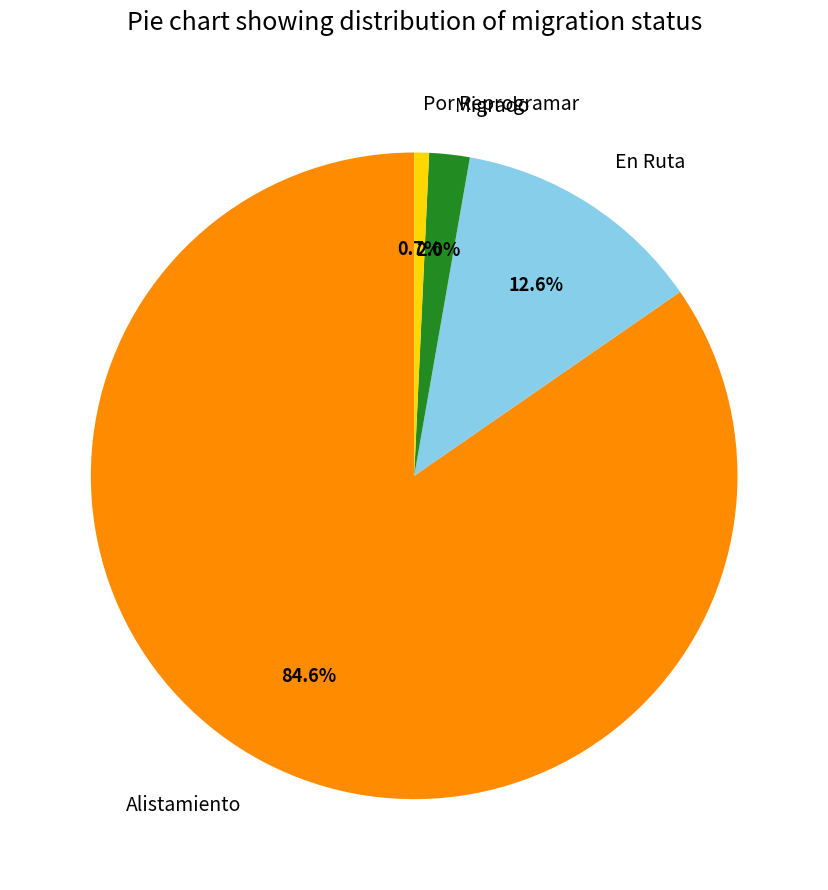

What is the ratio of the value at Migrado to the value at Por Reprogramar?

2.7